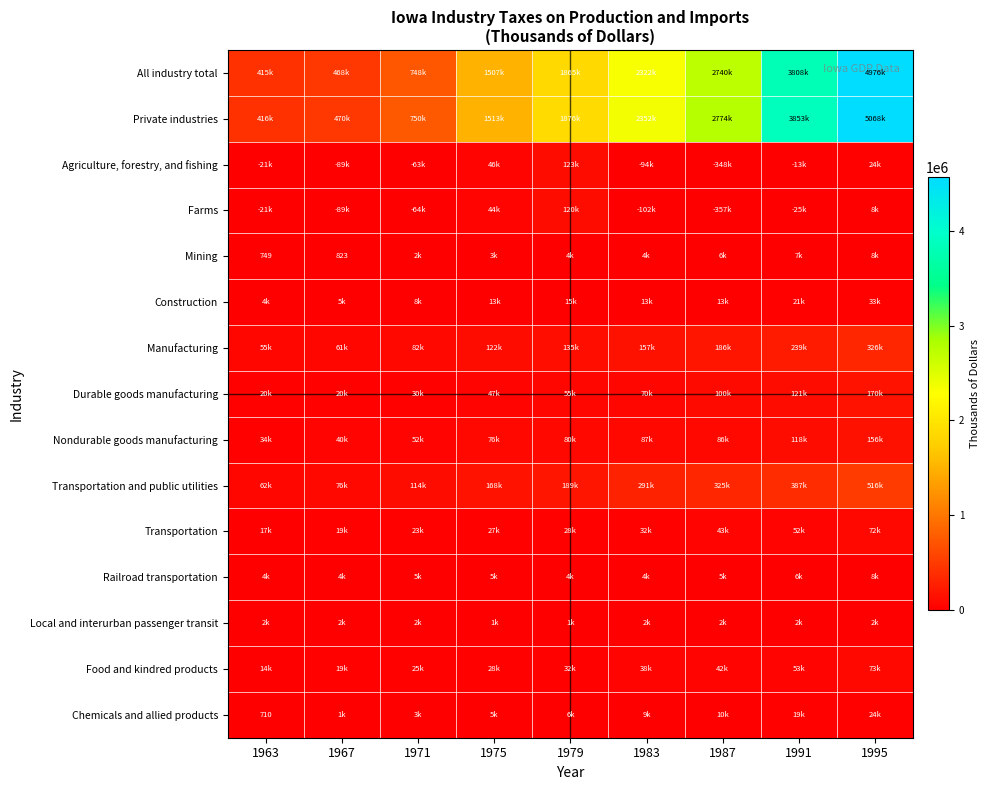

What is the lowest value of the Manufacturing series?

54590